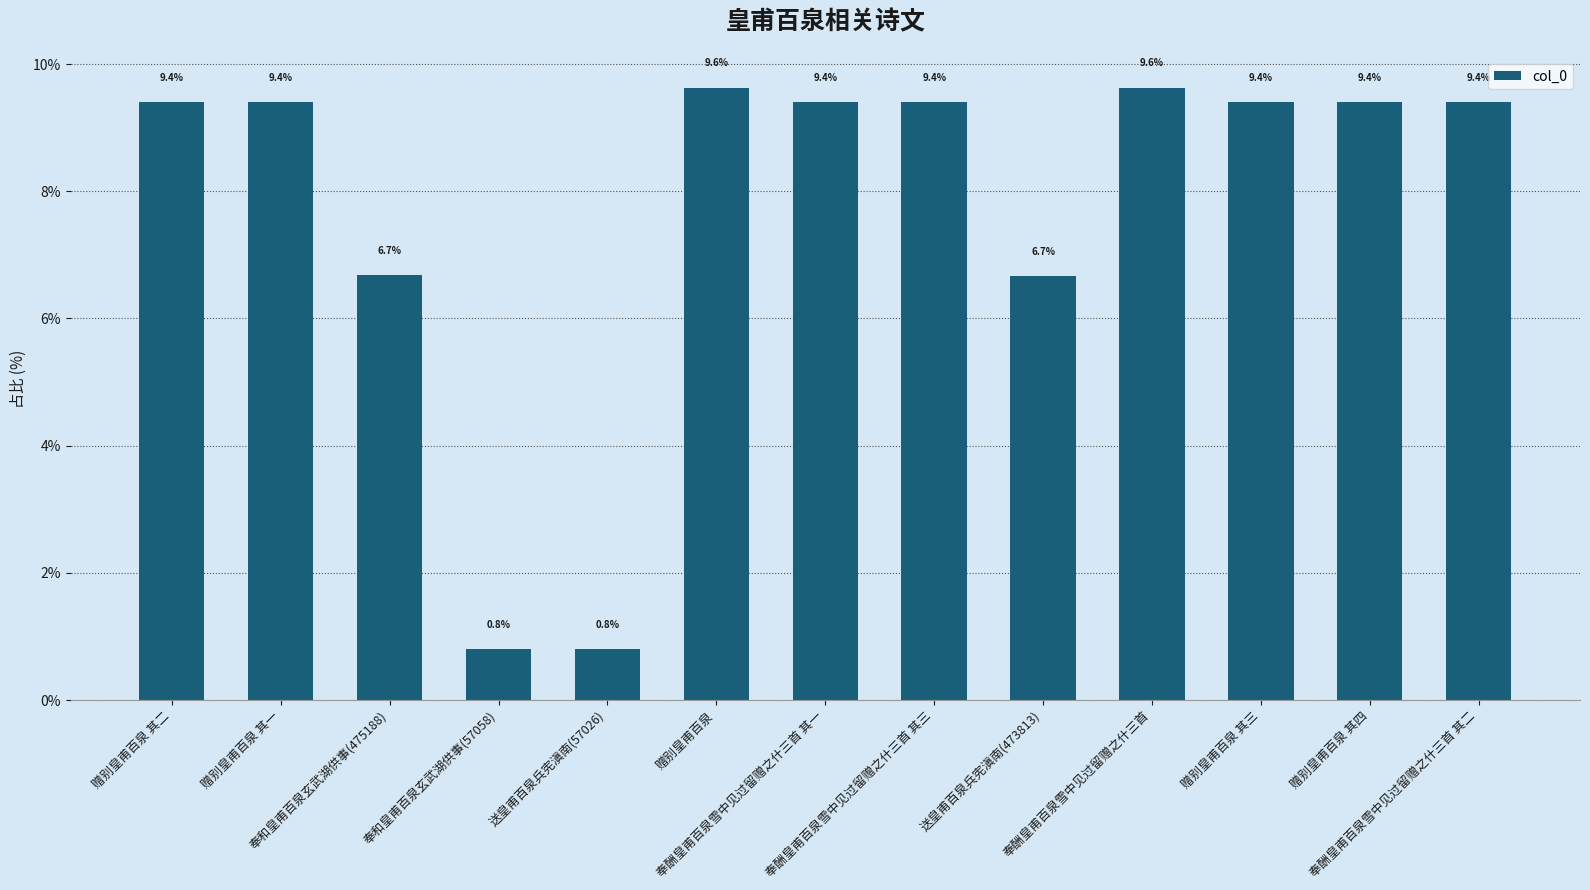

Reading left to right, transcribe all the data shown in this chart.

赠别皇甫百泉 其二=9.4	赠别皇甫百泉 其一=9.4	奉和皇甫百泉玄武湖供事(475188)=6.7	奉和皇甫百泉玄武湖供事(57058)=0.8	送皇甫百泉兵宪滇南(57026)=0.8	赠别皇甫百泉=9.6	奉酬皇甫百泉雪中见过留赠之什三首 其一=9.4	奉酬皇甫百泉雪中见过留赠之什三首 其三=9.4	送皇甫百泉兵宪滇南(473813)=6.7	奉酬皇甫百泉雪中见过留赠之什三首=9.6	赠别皇甫百泉 其三=9.4	赠别皇甫百泉 其四=9.4	奉酬皇甫百泉雪中见过留赠之什三首 其二=9.4